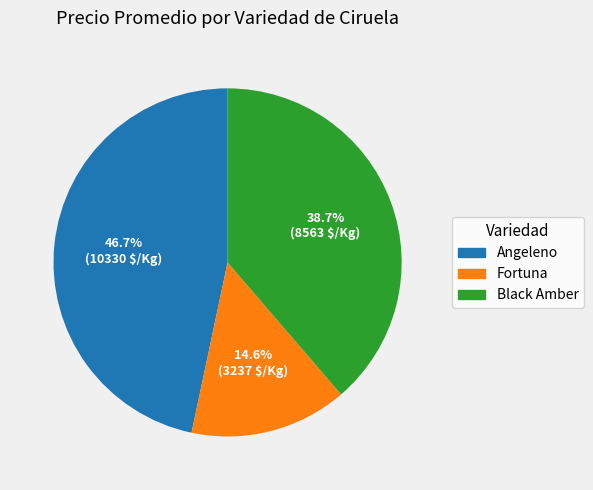

How many segments does this pie chart have?

3